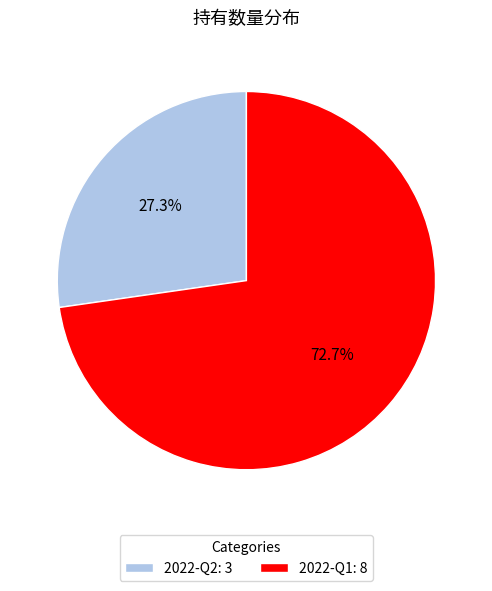

Which category has the biggest portion of the pie?

2022-Q1